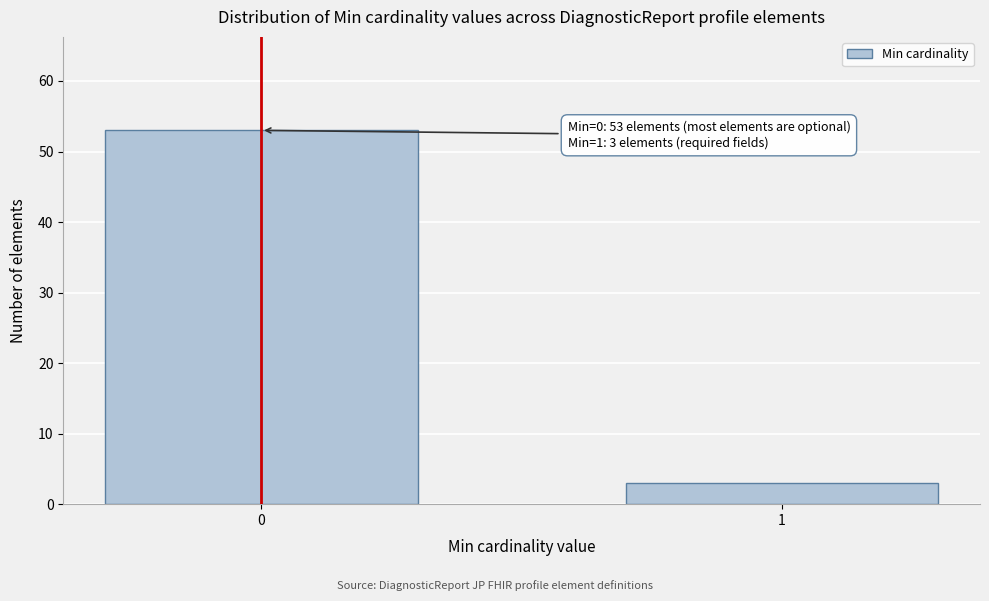

Reading right to left, transcribe all the data shown in this chart.

3	53